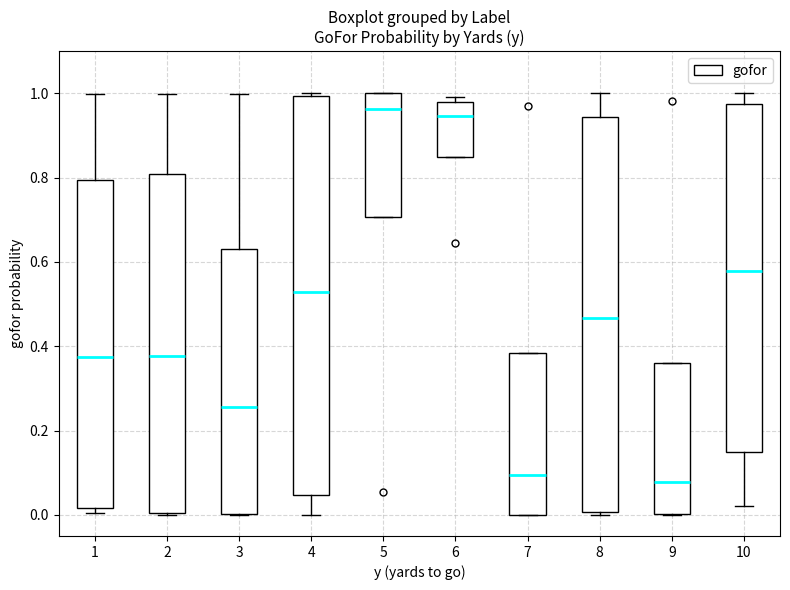

Reading left to right, transcribe this box plot: for each box, give where its median line is, the range the box spans, and where its two whiskers end, as read against the y-axis. The values are not printed on the chart, so give them approximately, as read against the axis.

1: median 0.38, box 0.02 to 0.80, whiskers 0.00 to 1.00
2: median 0.38, box 0.00 to 0.80, whiskers 0.00 to 1.00
3: median 0.26, box 0.00 to 0.64, whiskers 0.00 to 1.00
4: median 0.52, box 0.04 to 1.00, whiskers 0.00 to 1.00
5: median 0.96, box 0.70 to 1.00, whiskers 0.70 to 1.00
6: median 0.94, box 0.84 to 0.98, whiskers 0.84 to 1.00
7: median 0.10, box 0.00 to 0.38, whiskers 0.00 to 0.38
8: median 0.46, box 0.00 to 0.94, whiskers 0.00 (just below the box's lower edge) to 1.00
9: median 0.08, box 0.00 to 0.36, whiskers 0.00 to 0.36
10: median 0.58, box 0.14 to 0.98, whiskers 0.02 to 1.00